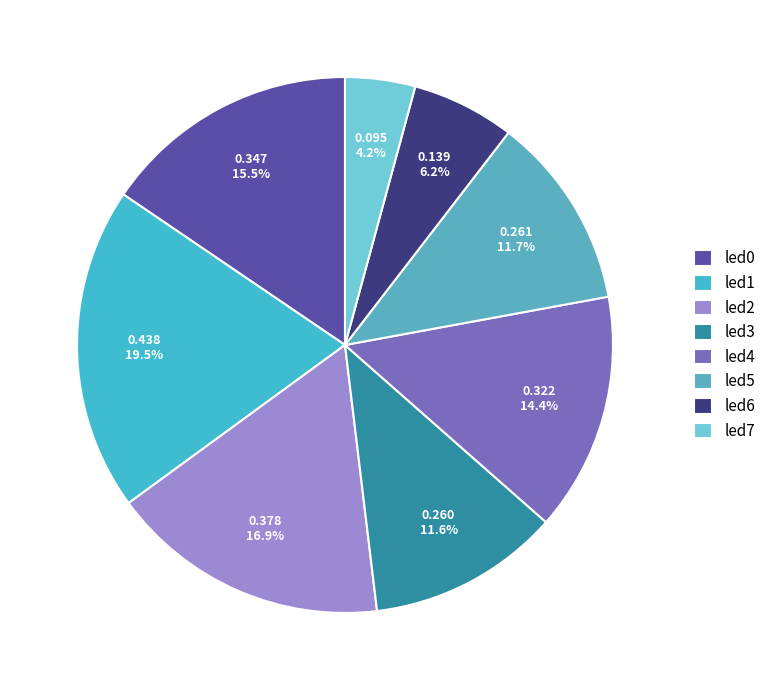

Count the number of slices in the pie.

8